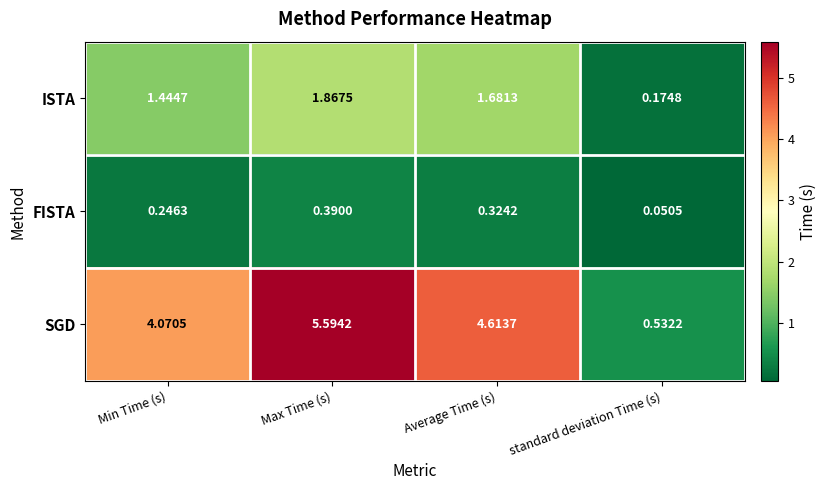

At which category is the sum across all series the highest?

Max Time (s)